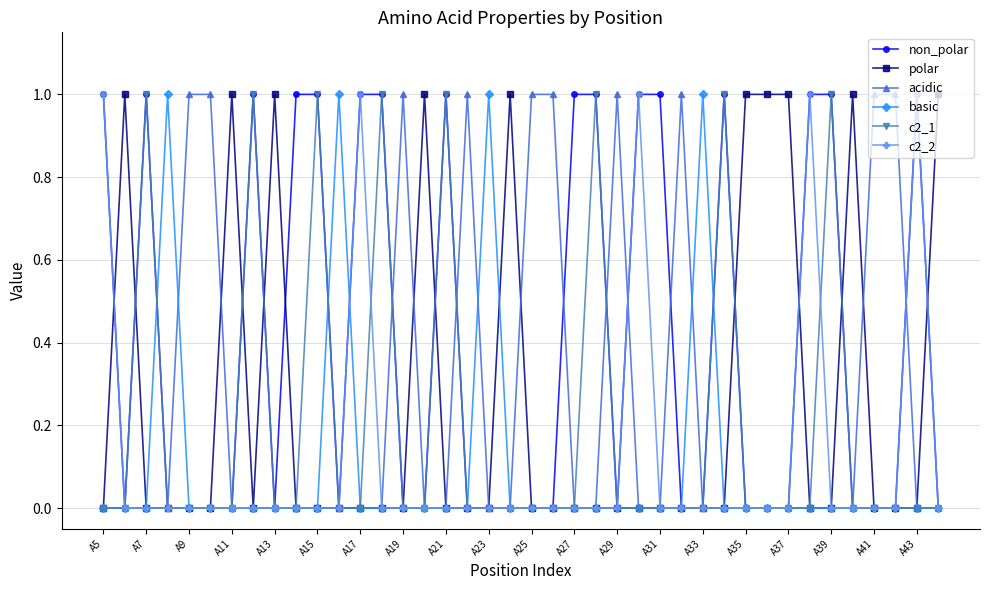

What is the value of the non_polar point at the 11th from the left?

1